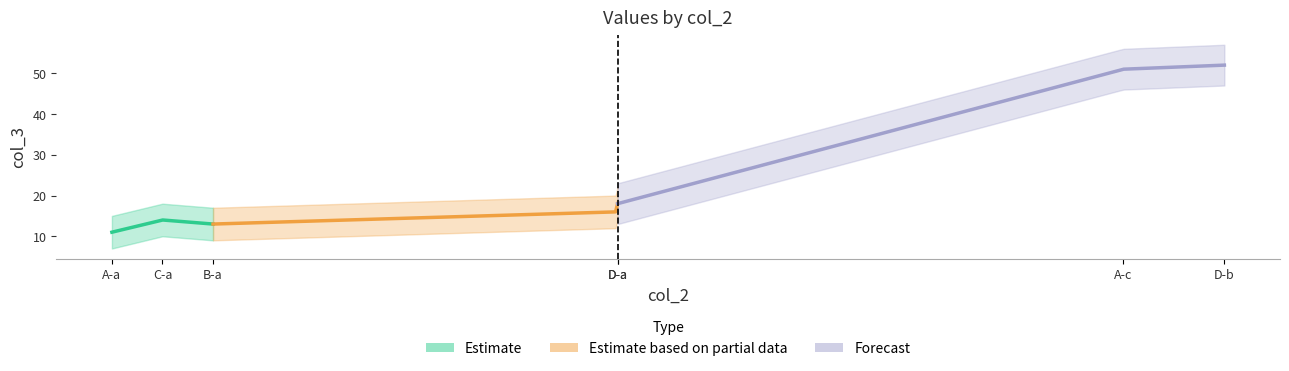

The value at A-a is 7. True or false?

False